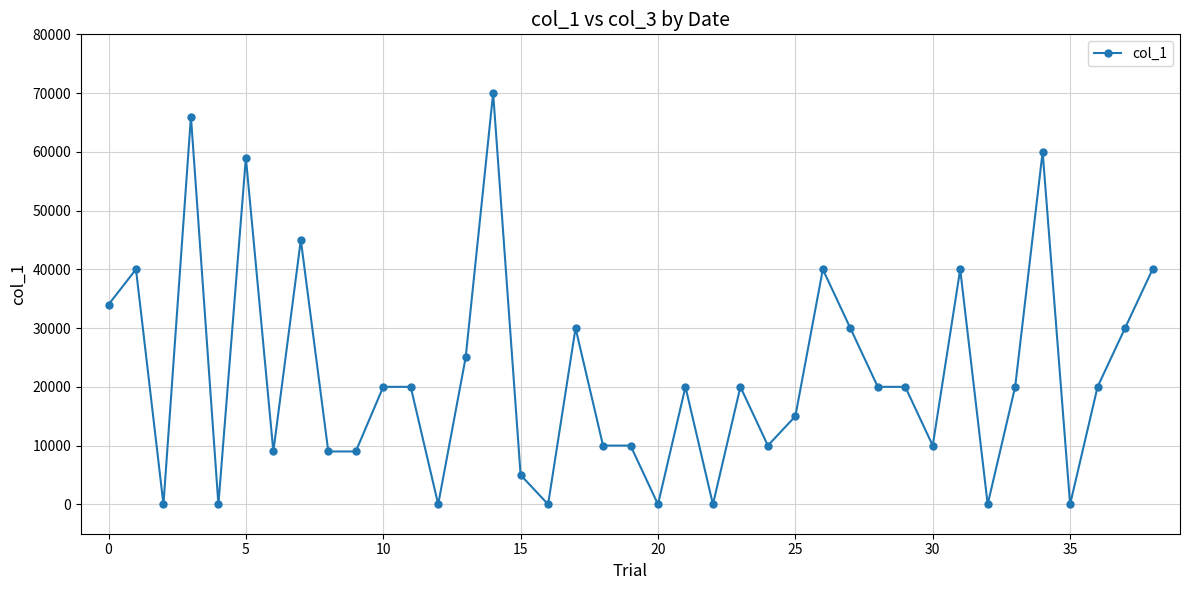

What is the difference between the maximum and minimum values?

70000